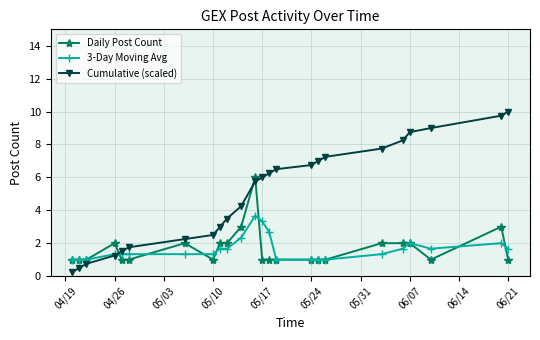

What is the value of the Daily Post Count point at the 17th from the left?

1.0